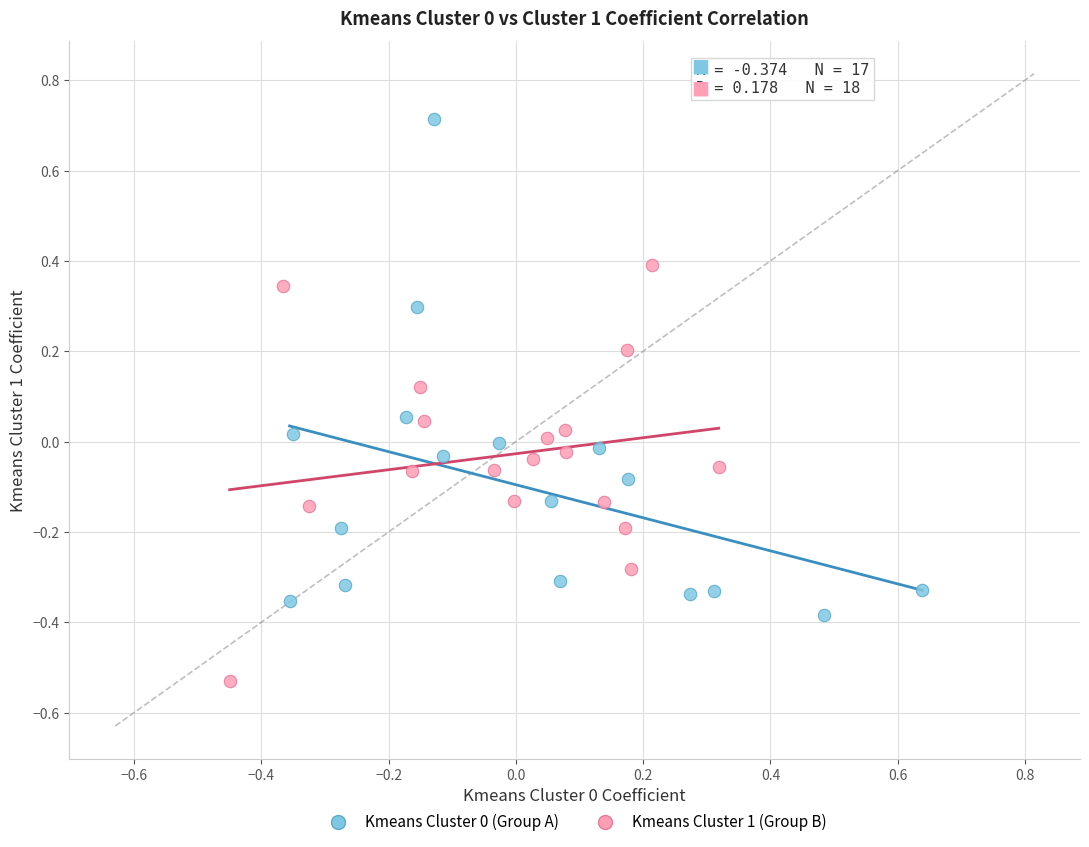

Which series reaches the minimum Y coordinate?

Kmeans Cluster 1 (Group B)